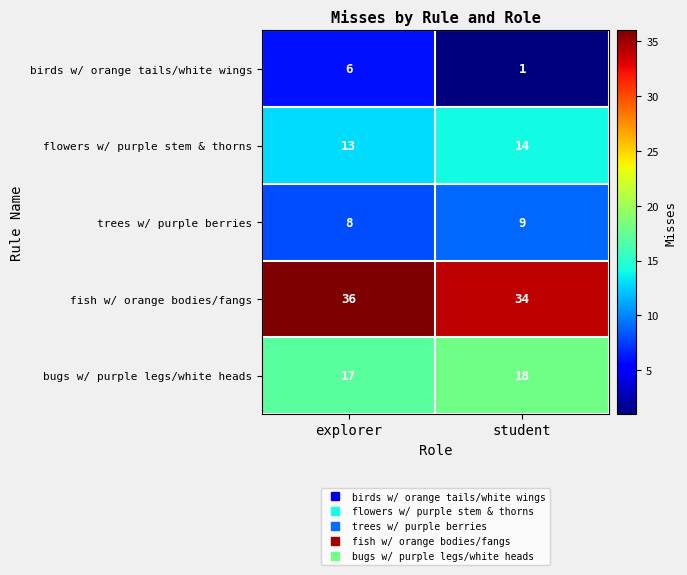

What is the difference between the highest and lowest values at explorer?

30